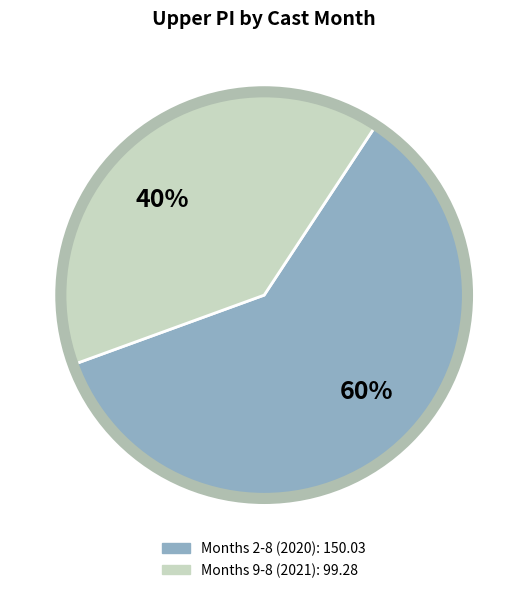

Combined, do 40% and 60% account for over 50%?

Yes